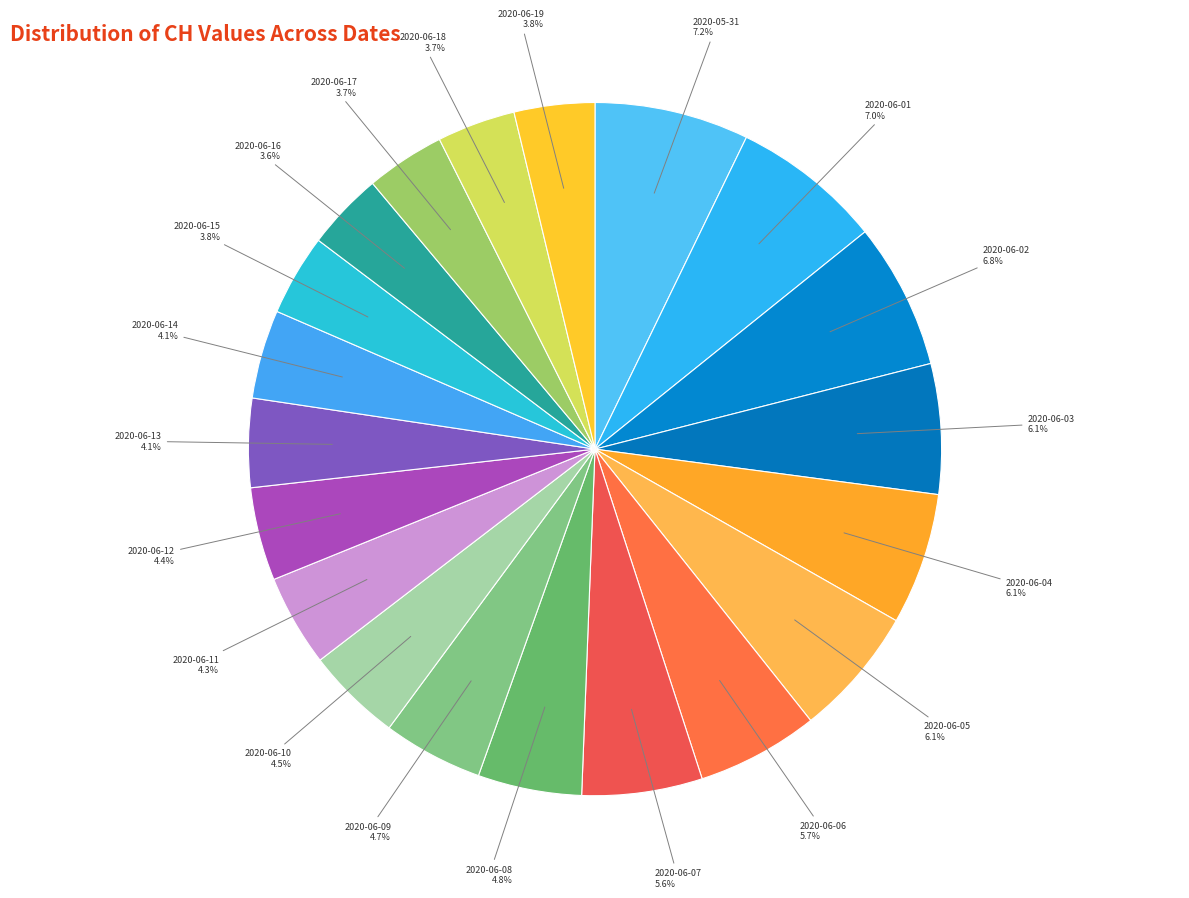

To the nearest percent, what is the difference between the 2020-06-06 and 2020-06-02 slice percentages?

1%